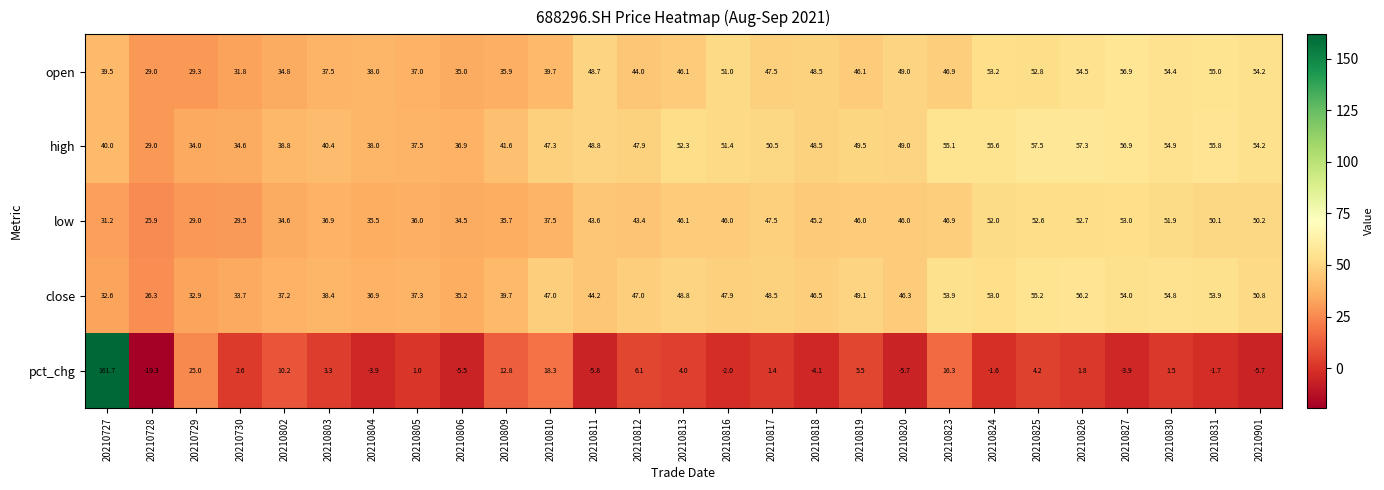

What is the difference between the second highest and minimum values in the pct_chg series?

44.3